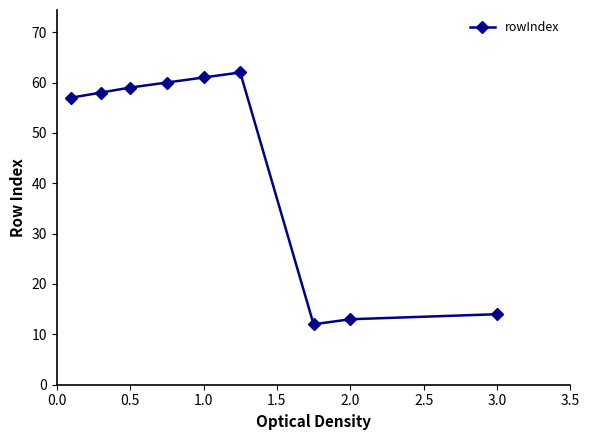

What is the average value?

44